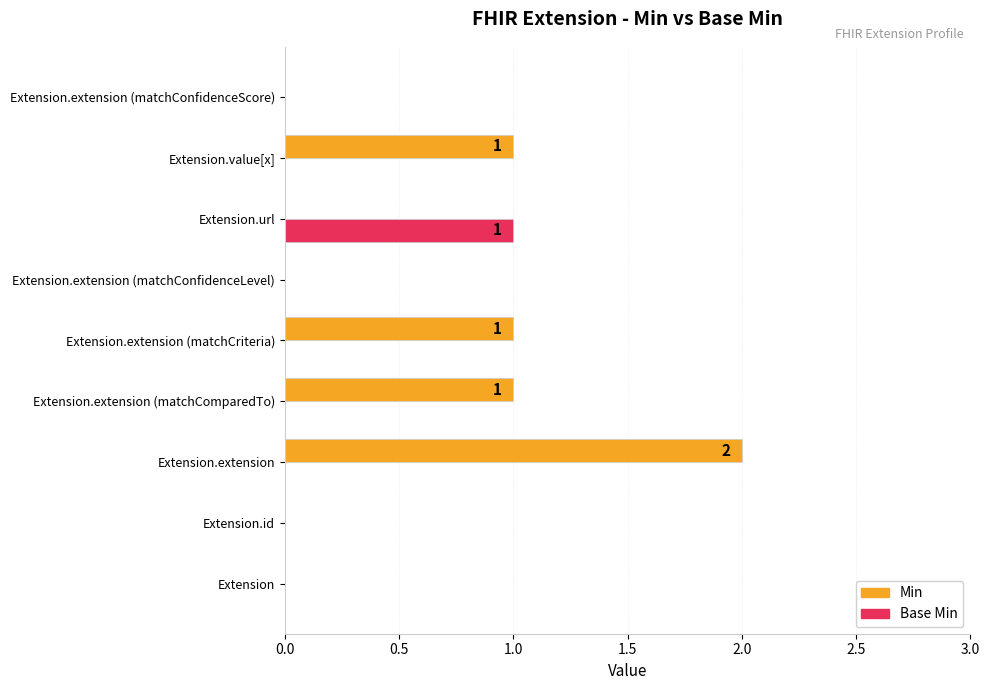

Is it true that Base Min equals 0 at Extension.extension (matchConfidenceScore)?

True